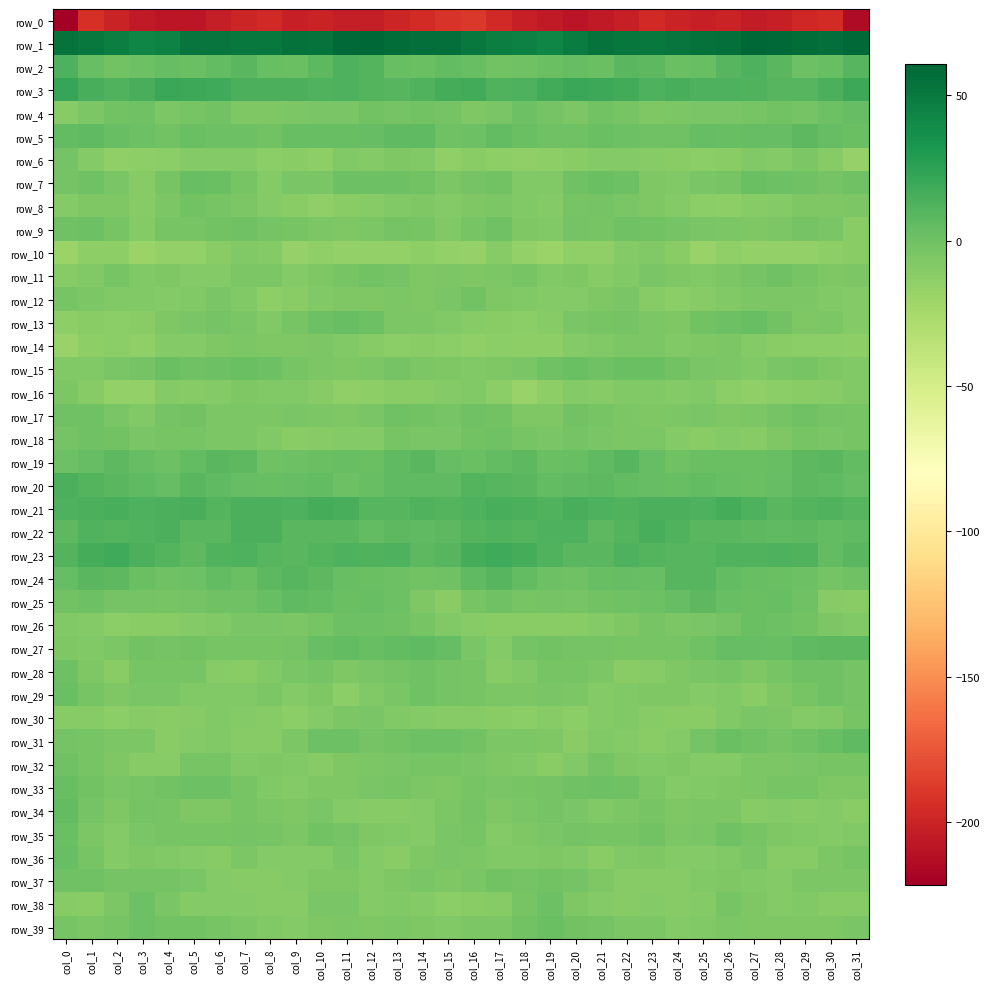

At which label does row_13 reach its minimum?

col_0